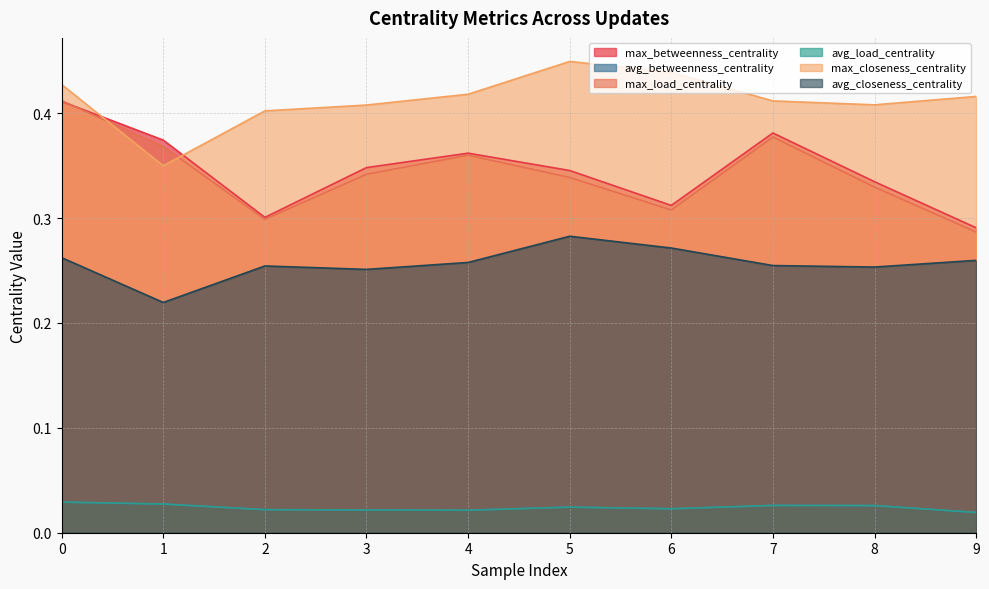

True or false: avg_betweenness_centrality and avg_closeness_centrality intersect in this chart.

False